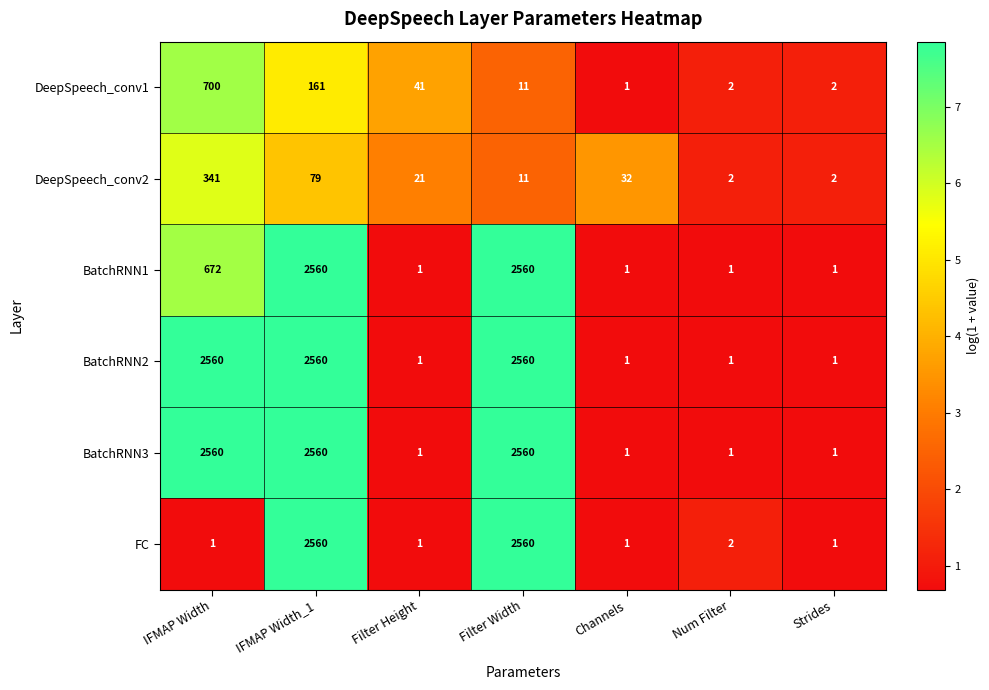

What is the total value across all series at Num Filter?

9